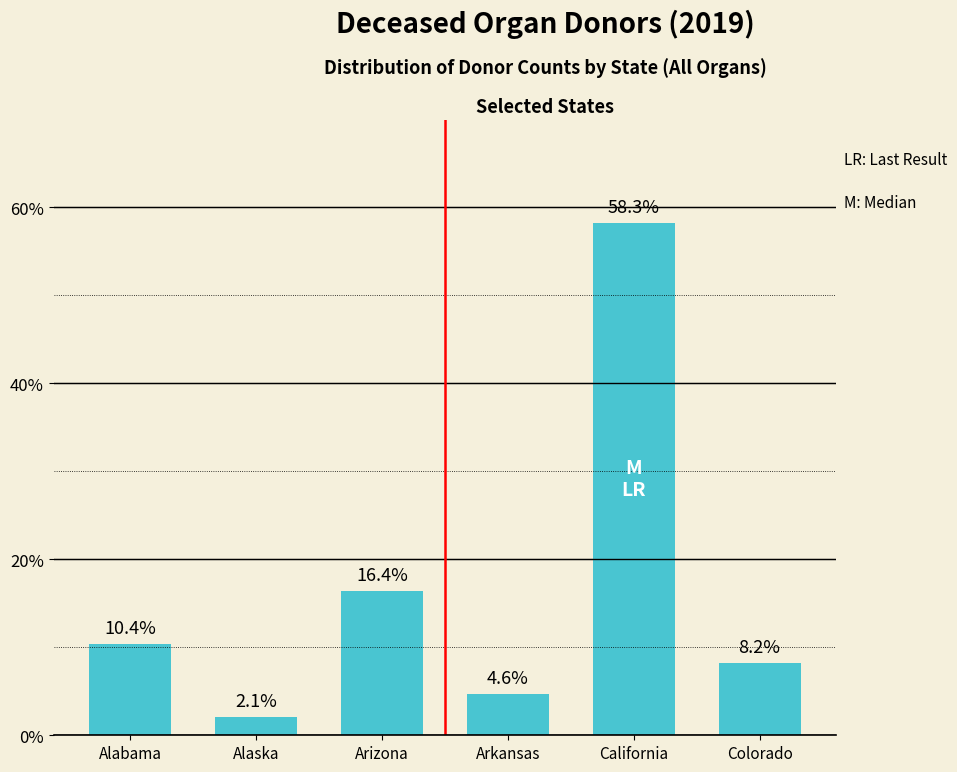

Reading left to right, what are all the values shown in this chart?

10.4	2.1	16.4	4.6	58.3	8.2